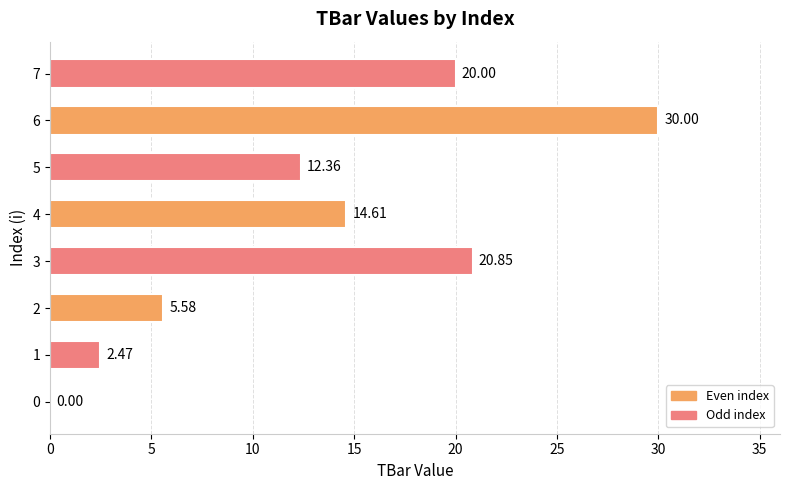

Count the number of values greater than 14.

4